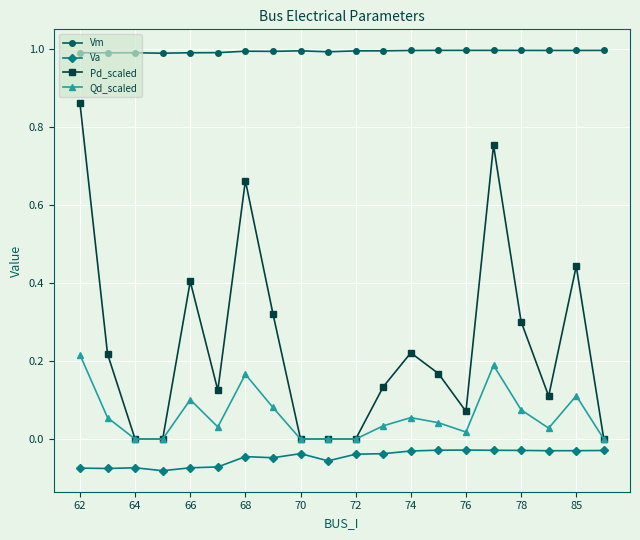

How many data points does each series have?

20